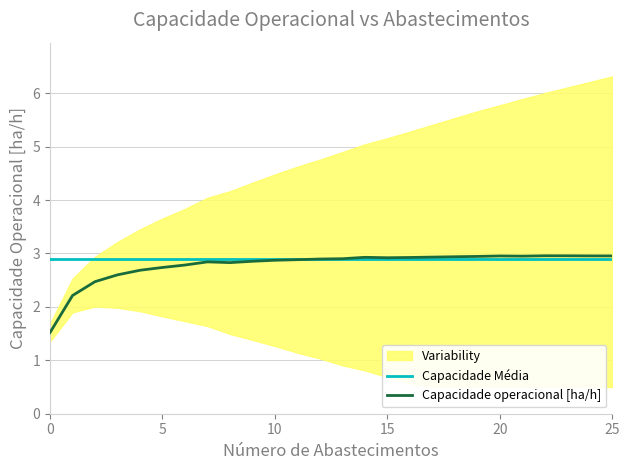

Where is the first local minimum for Capacidade operacional [ha/h]?

8